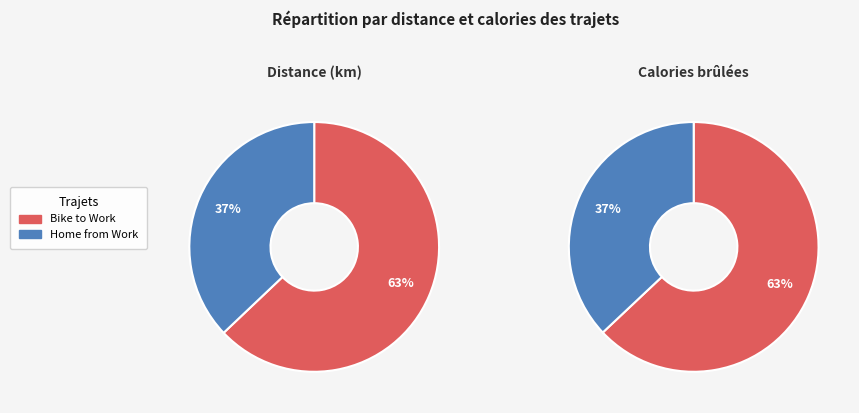

What is the total percentage of Bike to Work and Home from Work?

100.0%